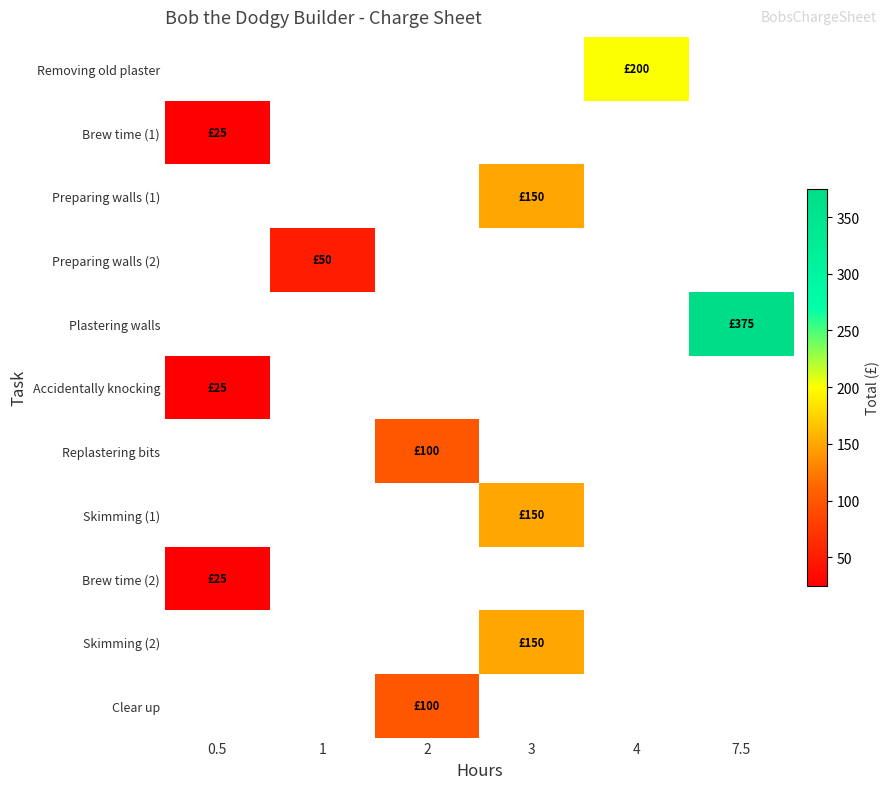

Which label corresponds to the smallest value in the chart?

0.5